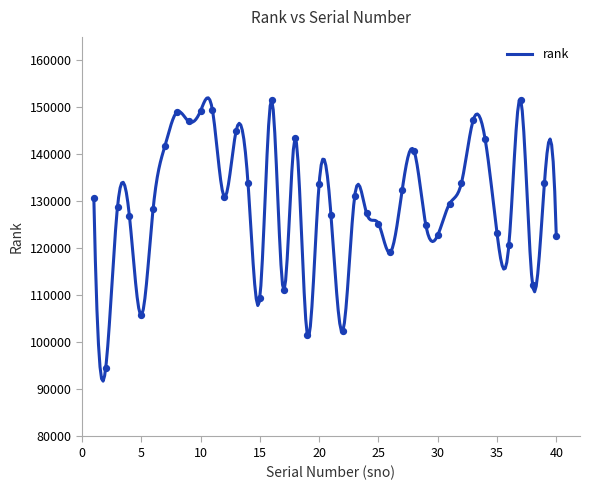

Which has a higher value, 38 or 21?

21